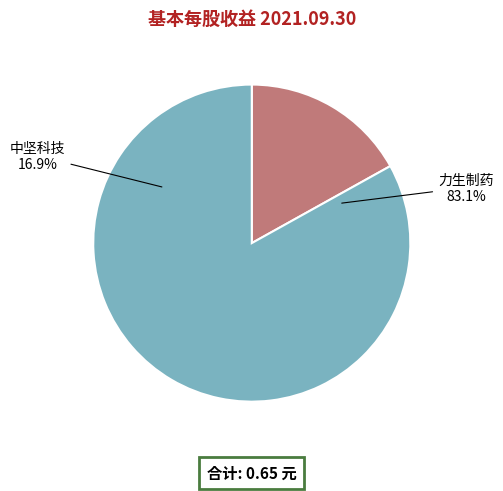

What is the change in value from 002779.SZ
中坚科技 to 002393.SZ
力生制药?

+0.4